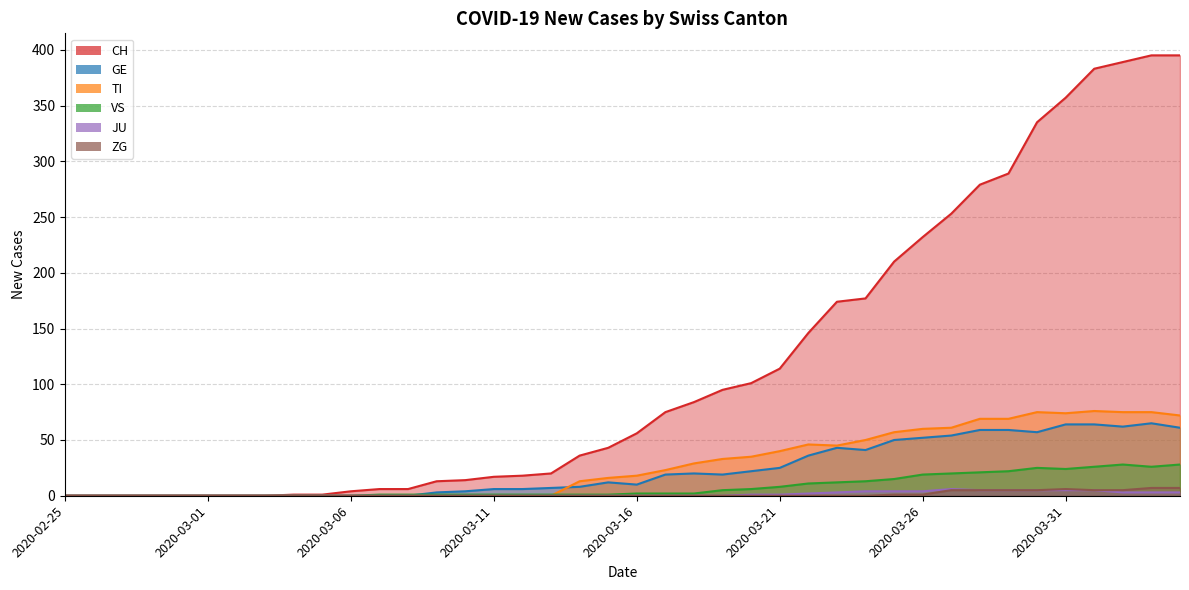

The TI series shows 0 at 2020-03-01. True or false?

True